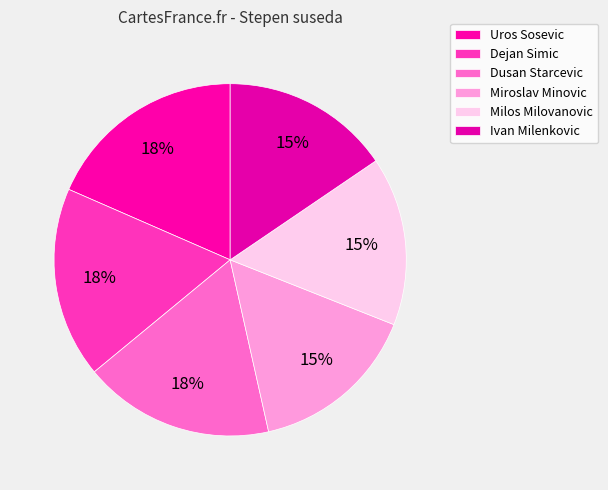

To the nearest percent, what percentage of the pie is Uros Sosevic?

18%